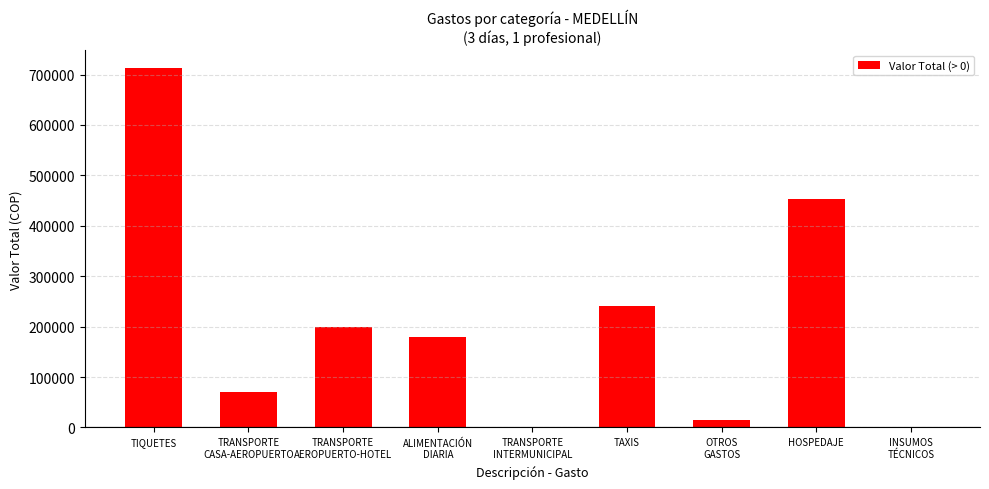

How many values are above zero?

7